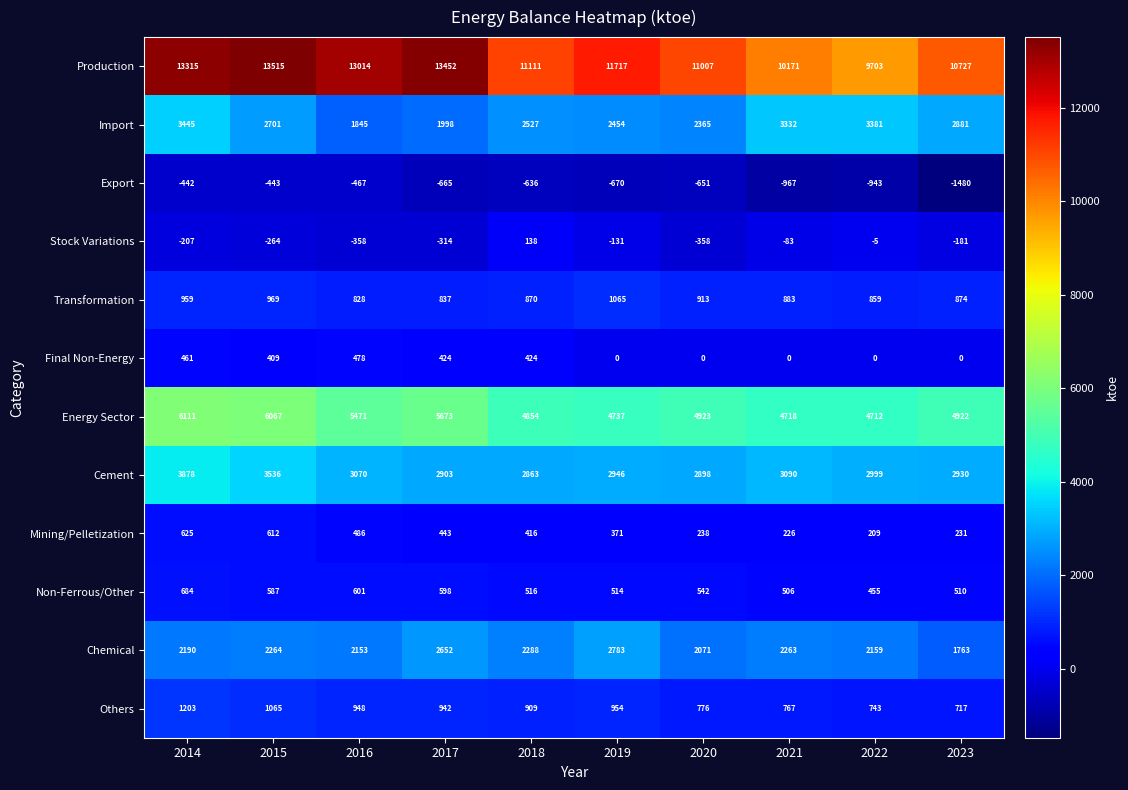

Between 2017 and 2021, which series saw the biggest shift?

Production